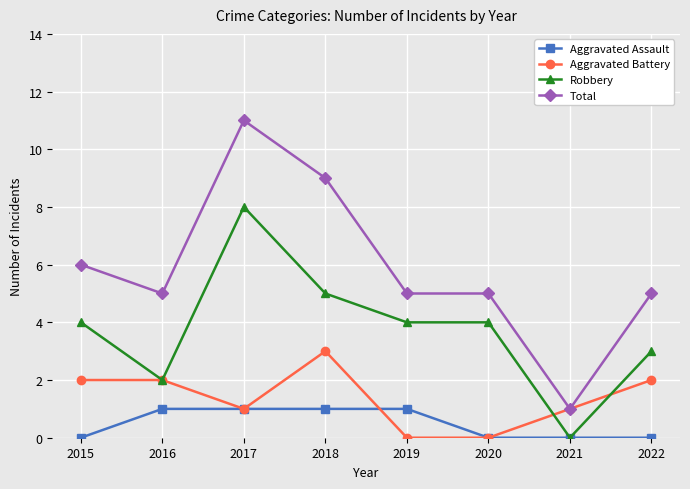

Which series ends up on top after the final intersection of Aggravated Battery and Robbery?

Robbery